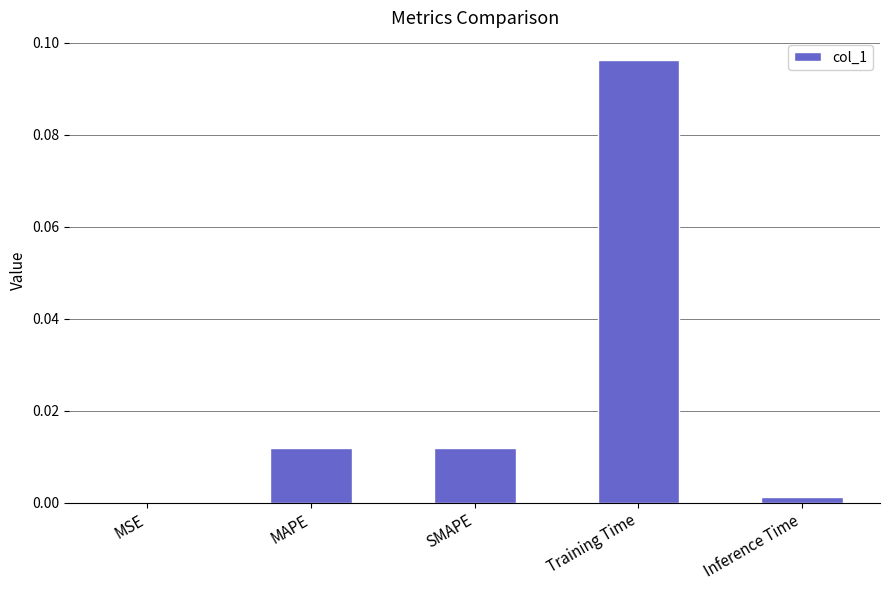

Between MSE and SMAPE, which is larger?

SMAPE